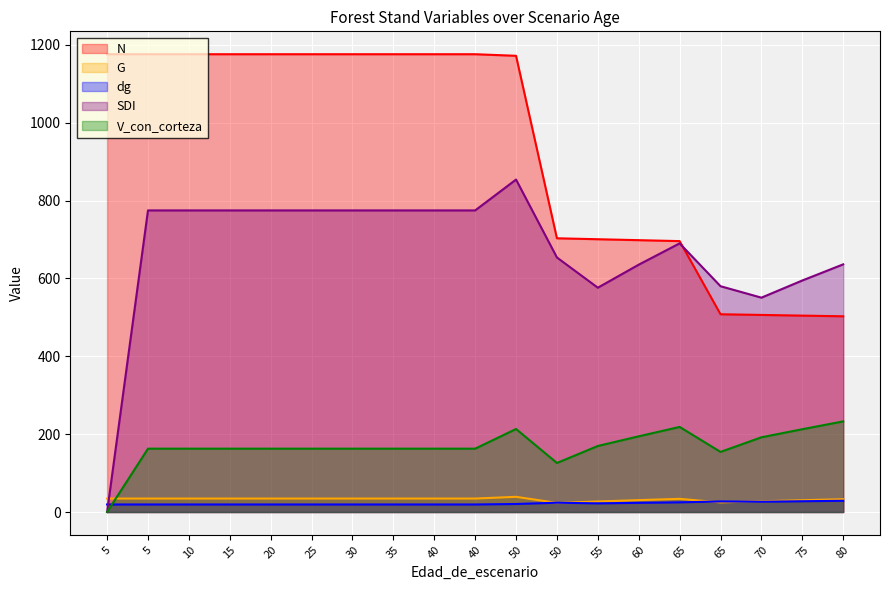

The value of SDI at 35 is 1343.0. True or false?

False